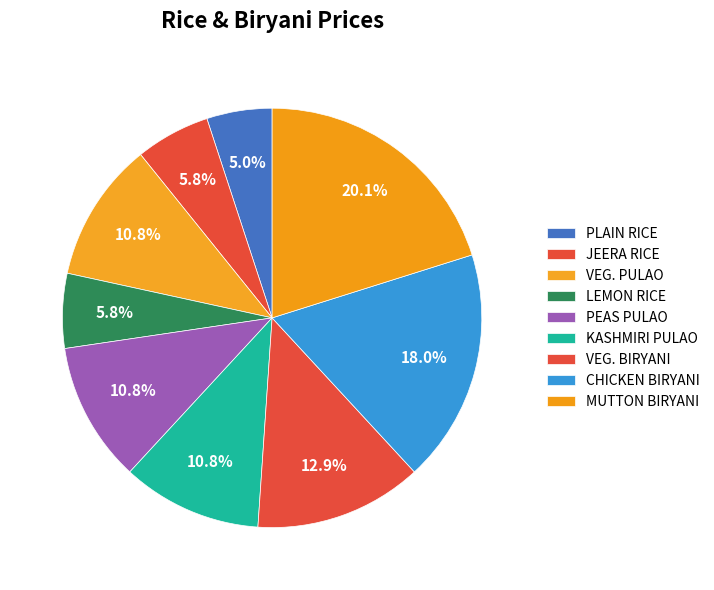

How many segments does this pie chart have?

9